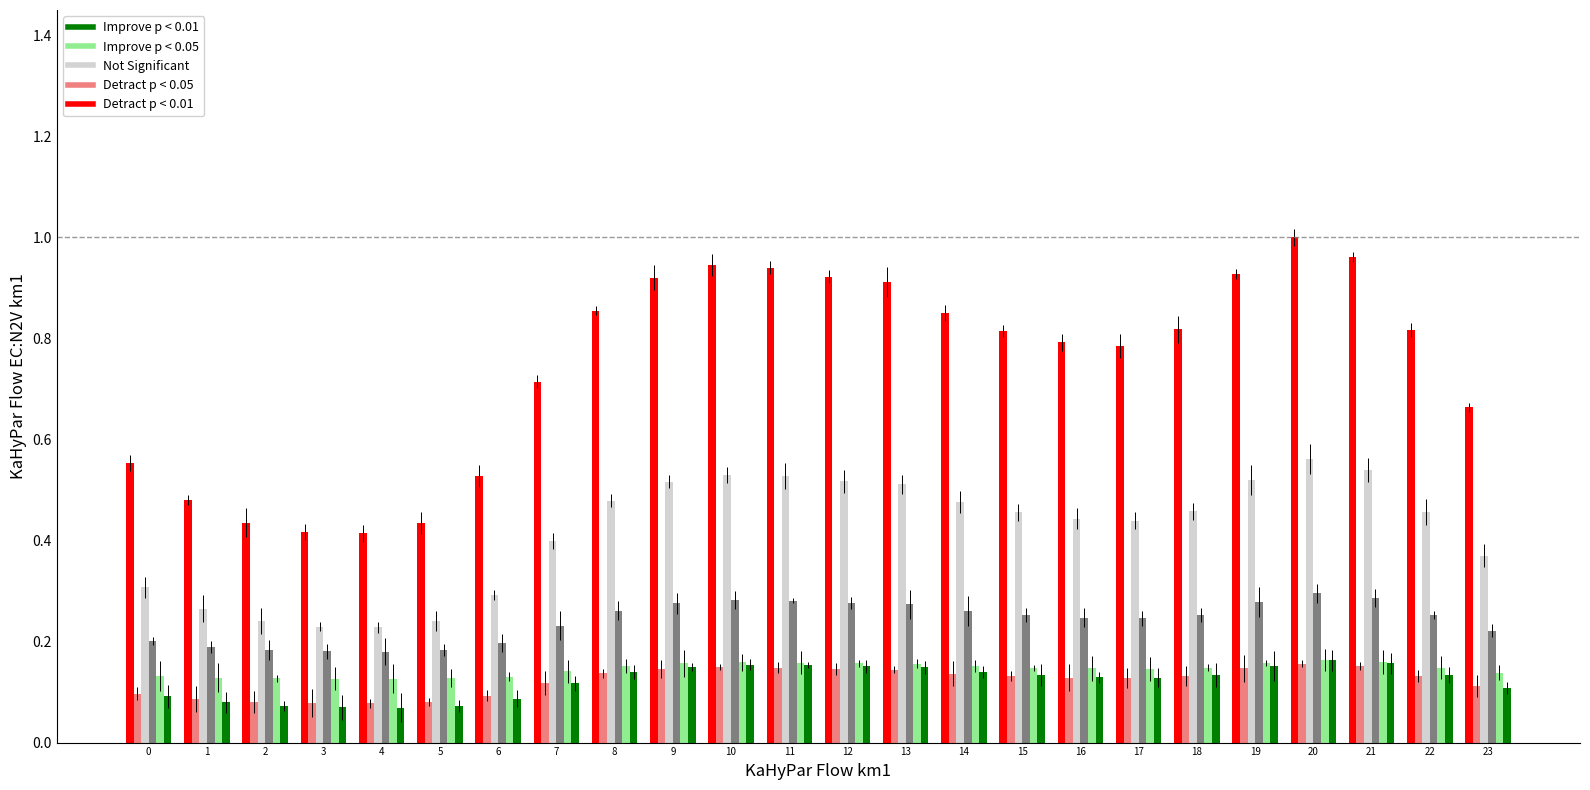

What is the sum of all Detract p < 0.05 values?

2.9